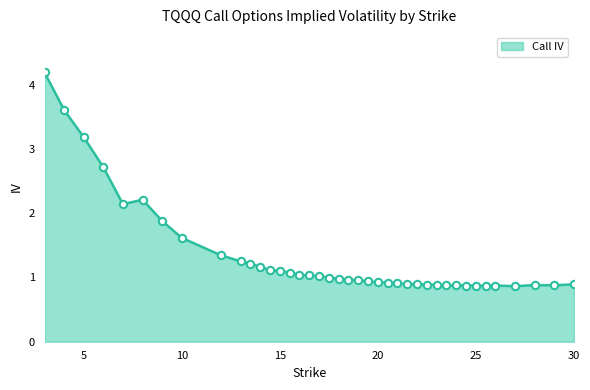

What is the minimum value shown in the chart?

0.9